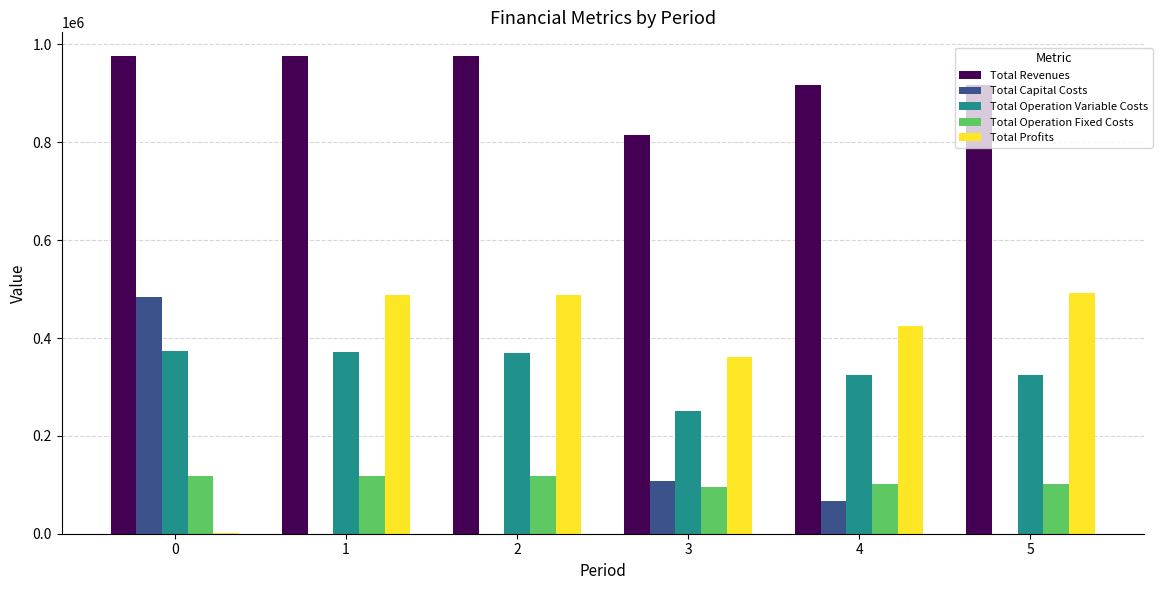

What is the spread (max minus min) of values at 4?

850976.8